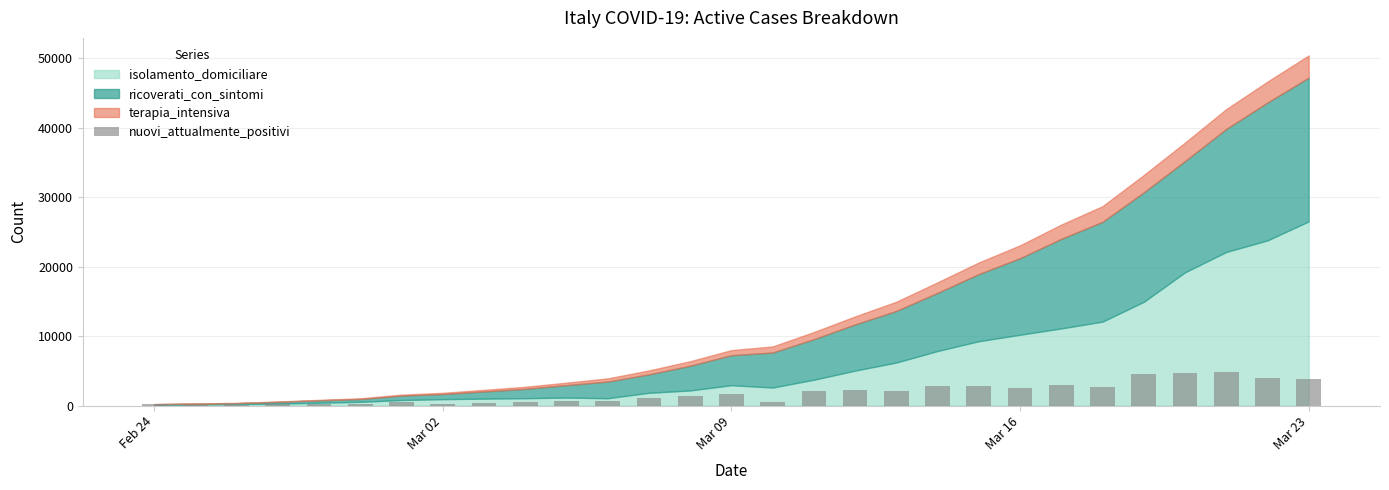

What is the sum of all values?

50418